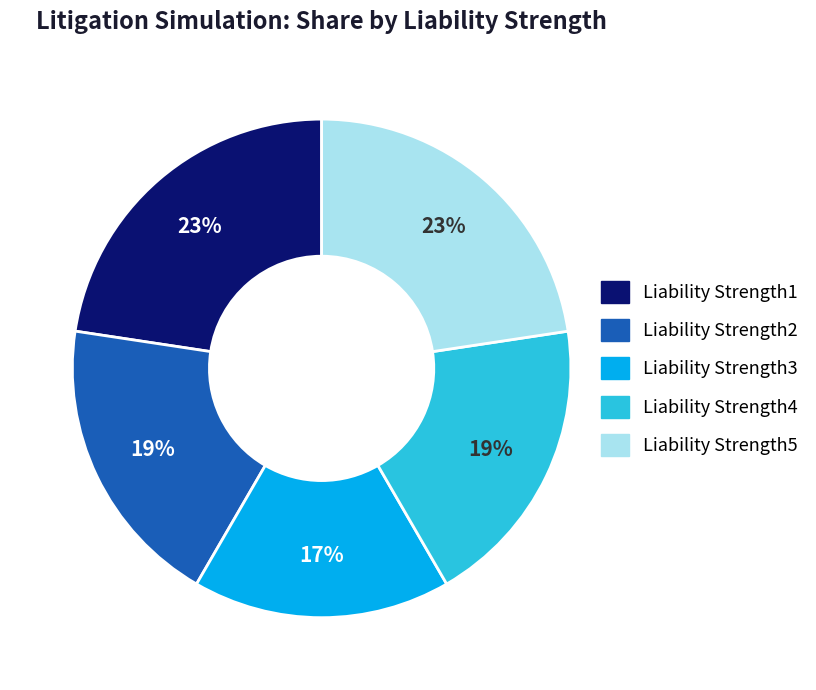

To the nearest percent, what percentage of the pie is Liability Strength2?

19%